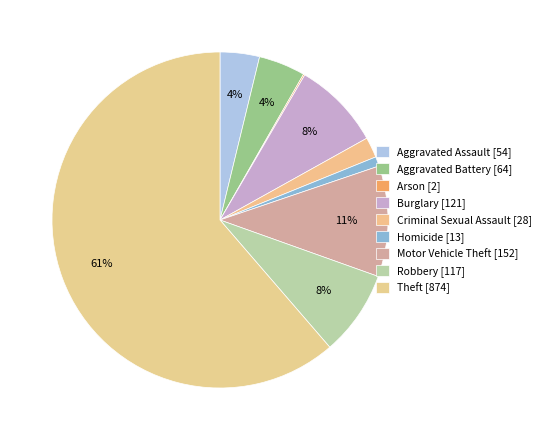

Rank the categories by value from highest to lowest.

Theft, Motor Vehicle Theft, Burglary, Robbery, Aggravated Battery, Aggravated Assault, Criminal Sexual Assault, Homicide, Arson